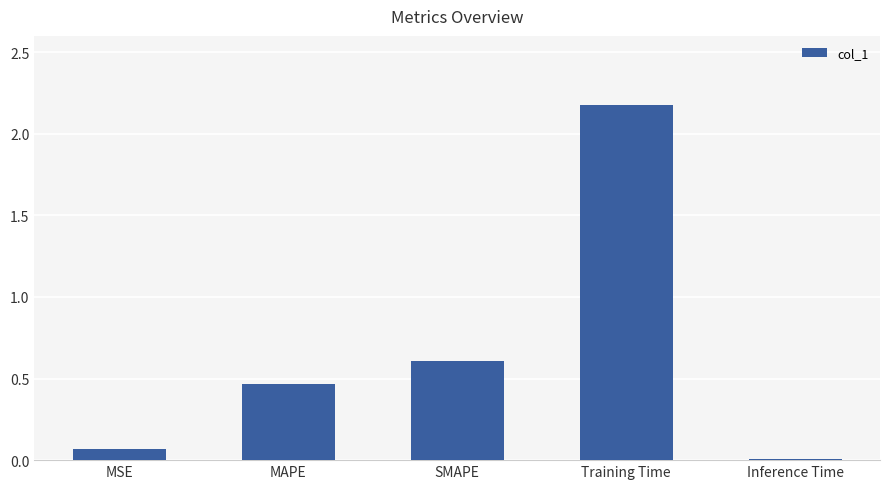

What is the sum of all values?

3.3